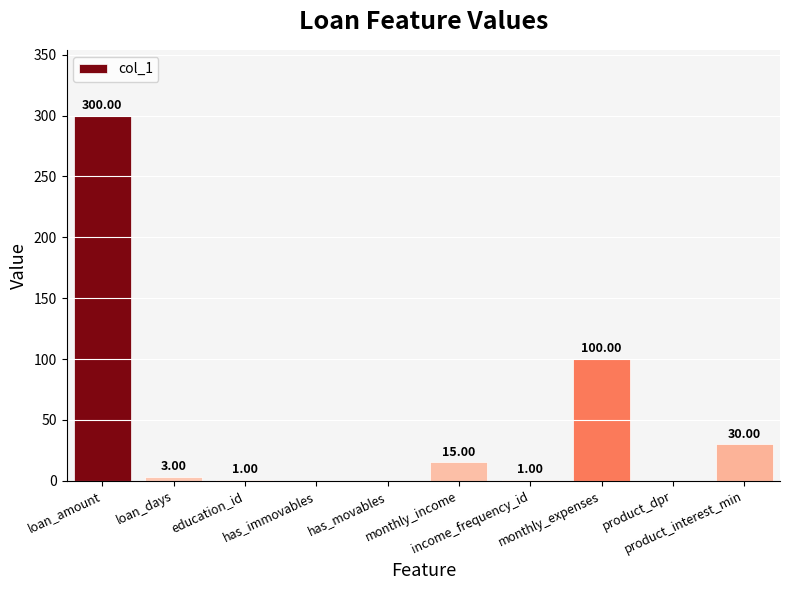

How many values are above zero?

7